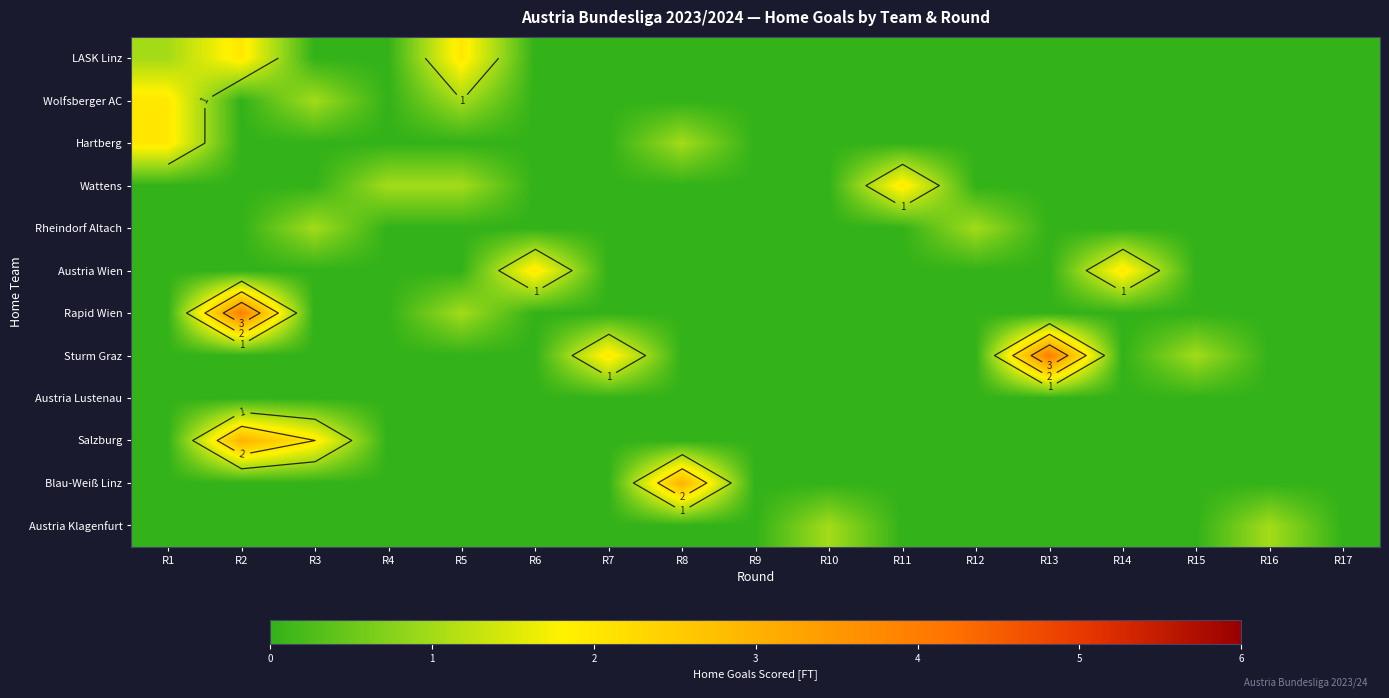

Which series has the largest range (max minus min)?

Rapid Wien